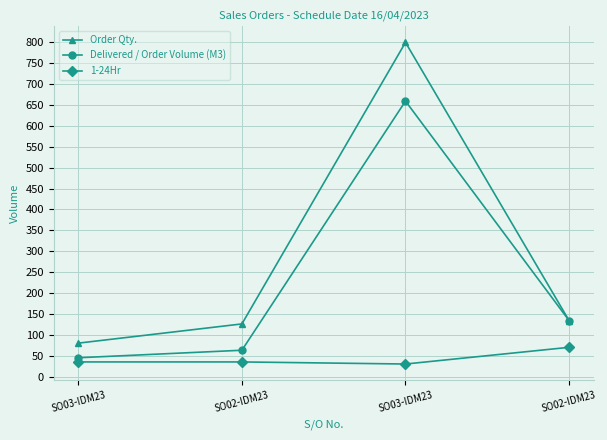

How many lines are shown in the chart?

3